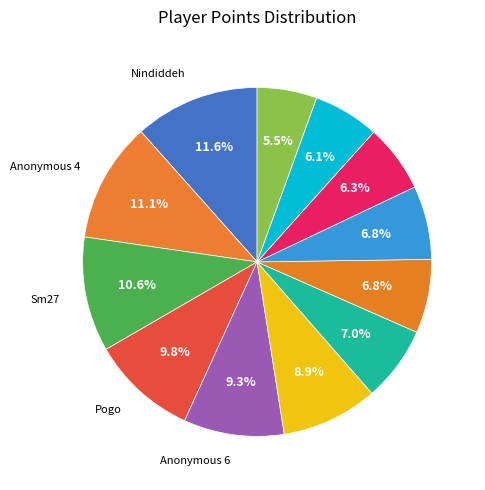

Count the number of slices in the pie.

12